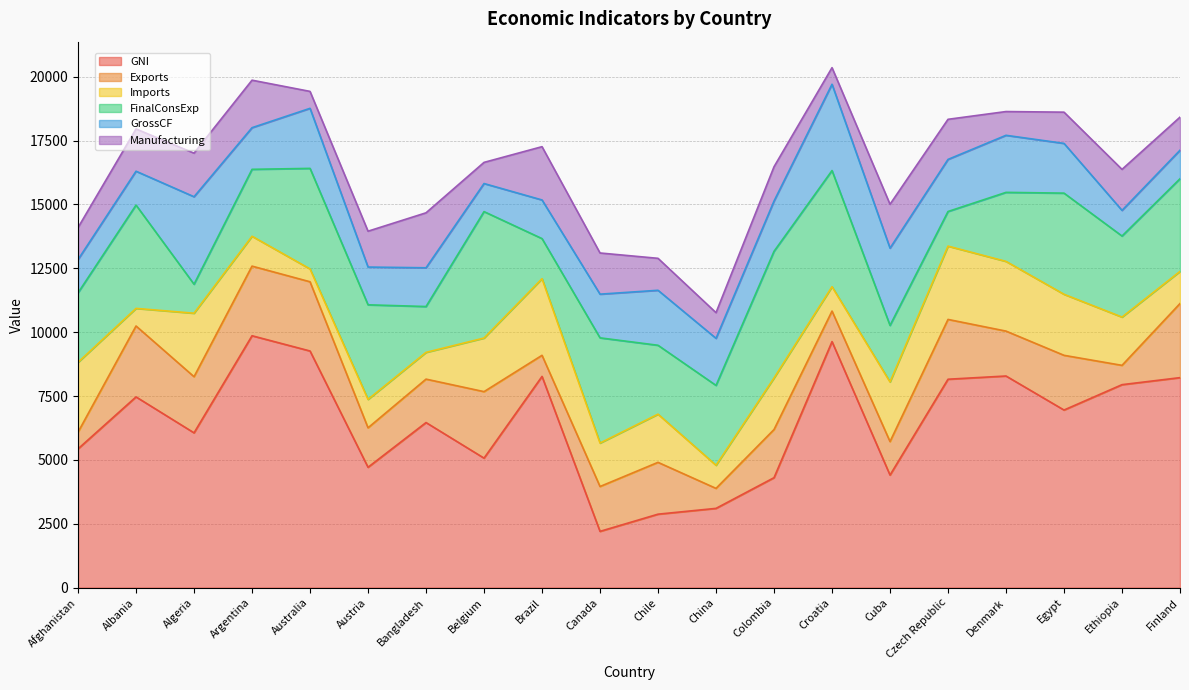

True or false: GrossCF and Manufacturing intersect in this chart.

True